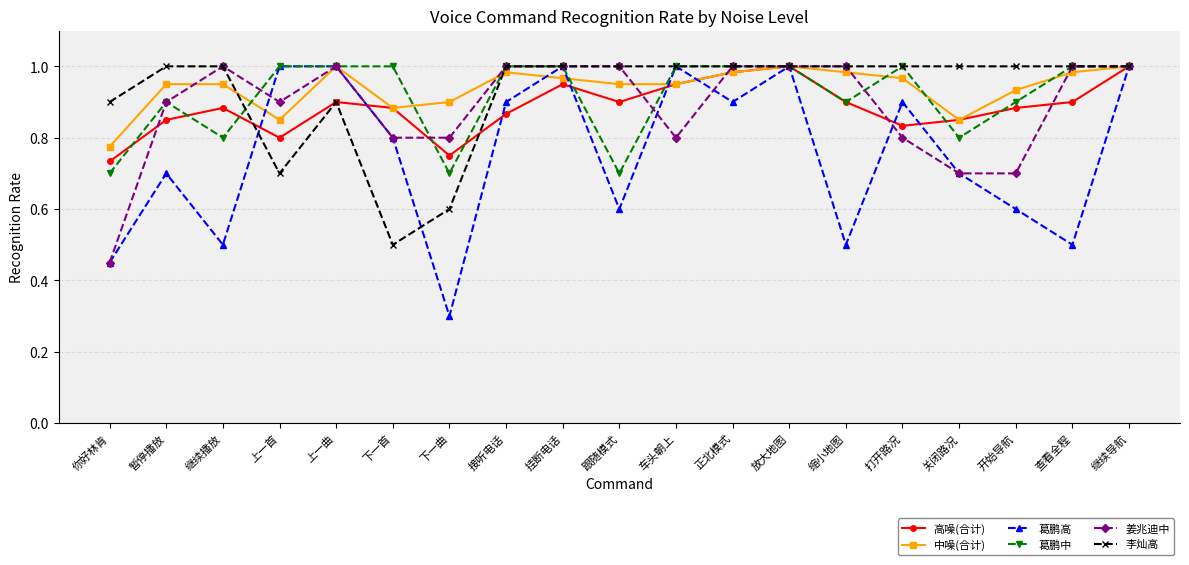

Which series has the largest total across all categories?

中噪(合计)